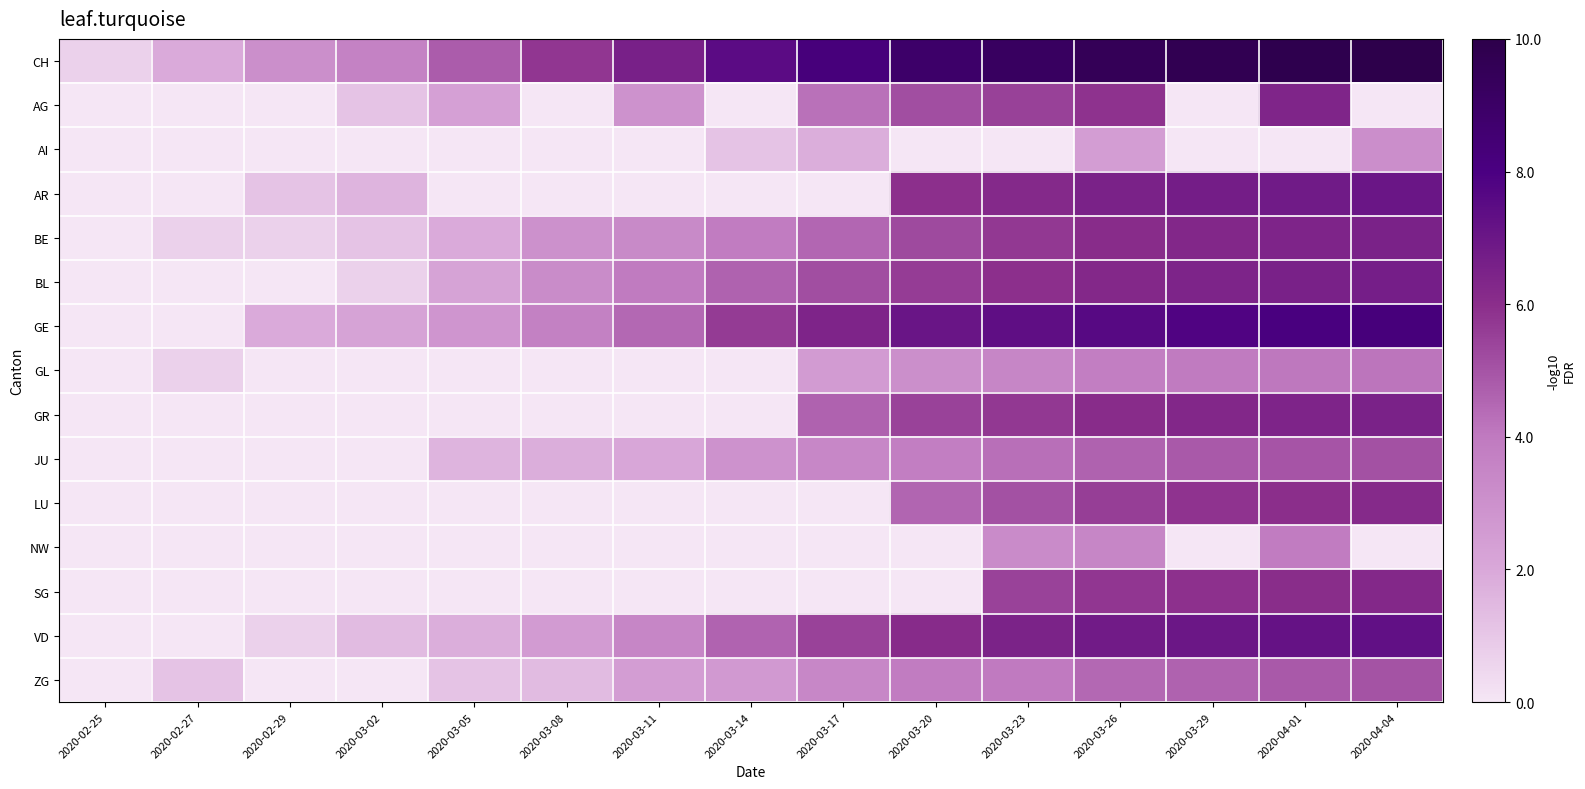

Which label corresponds to the largest value in the chart?

2020-04-04